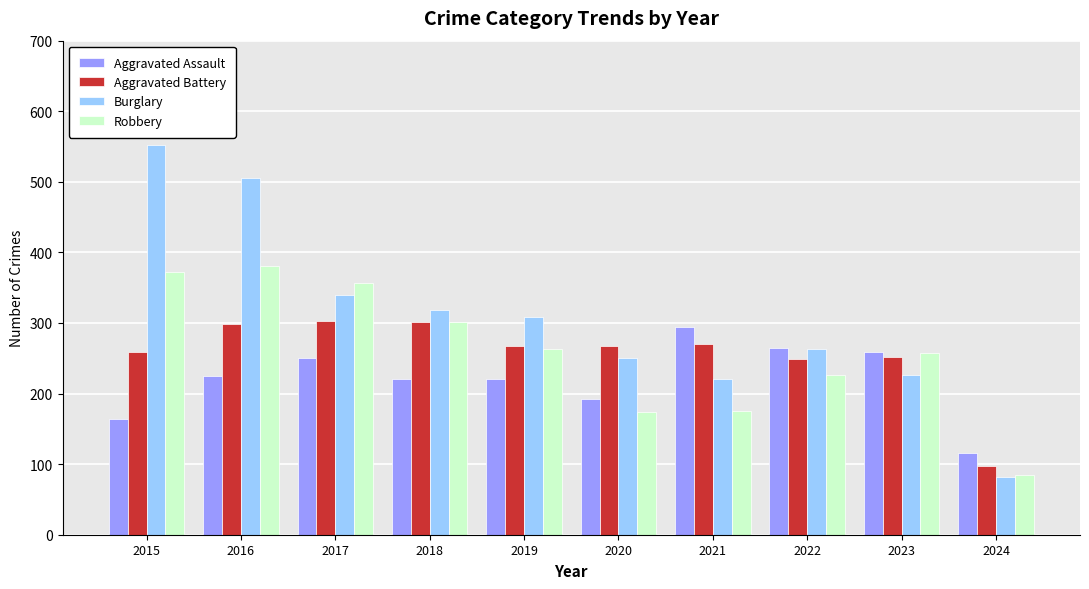

Which category has the lowest value in the Robbery series?

2024